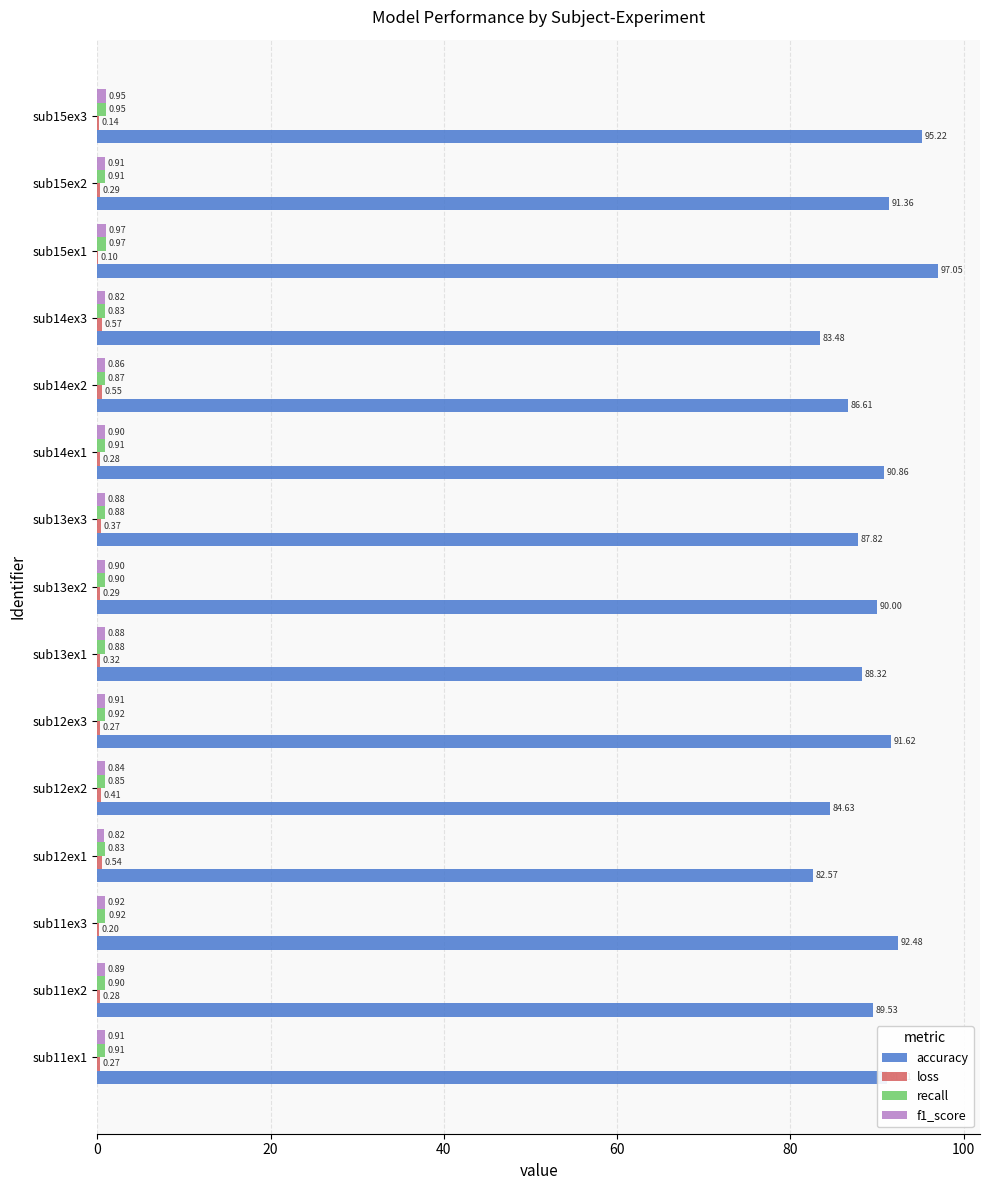

What is the total value across all series at sub14ex3?

85.7